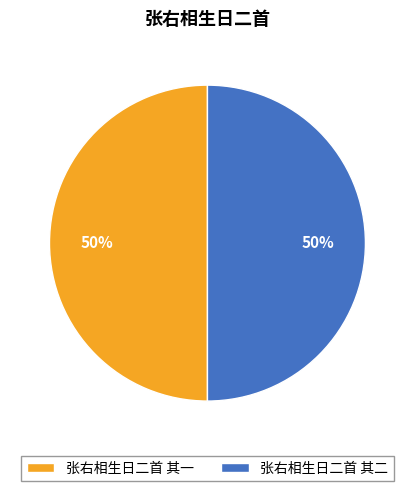

True or false: 张右相生日二首 其一 accounts for 50% of the total.

True